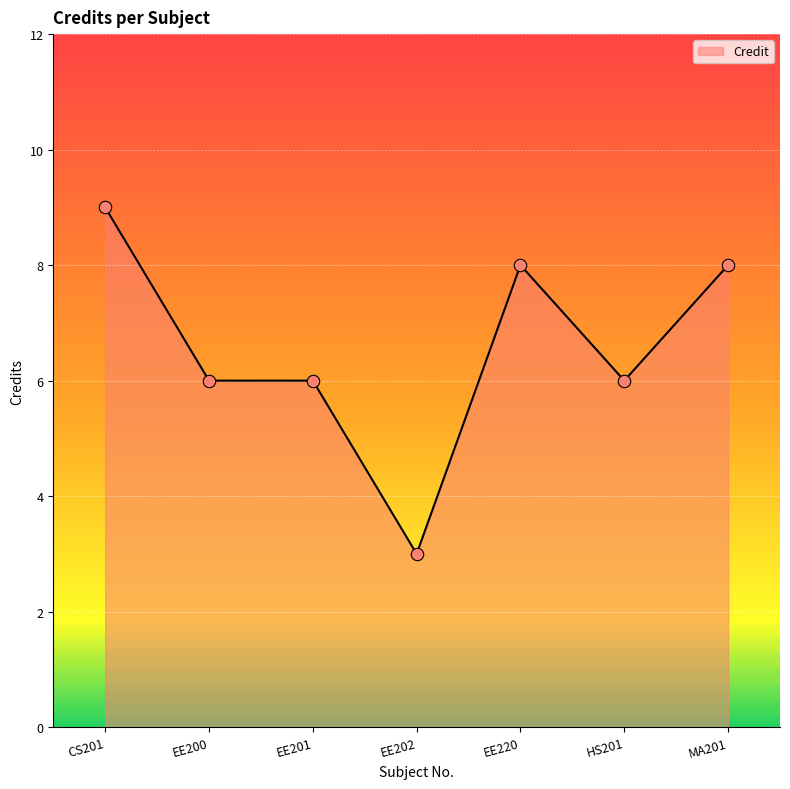

What is the change in value from EE201 to MA201?

+2